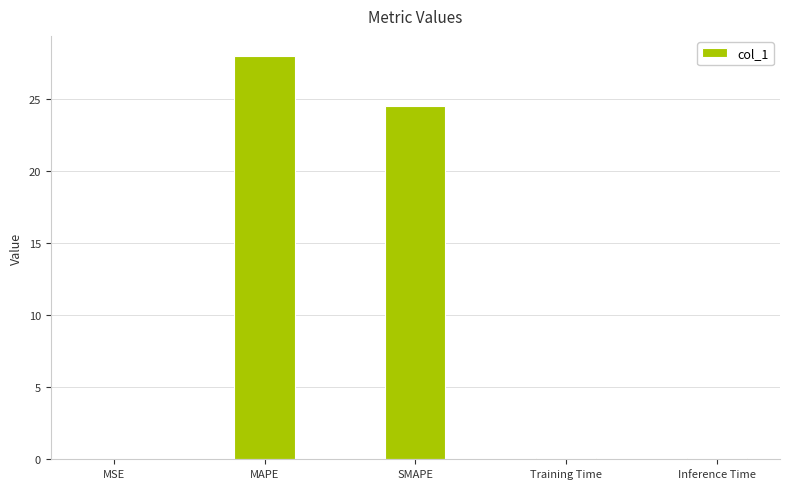

What is the maximum value shown in the chart?

28.0